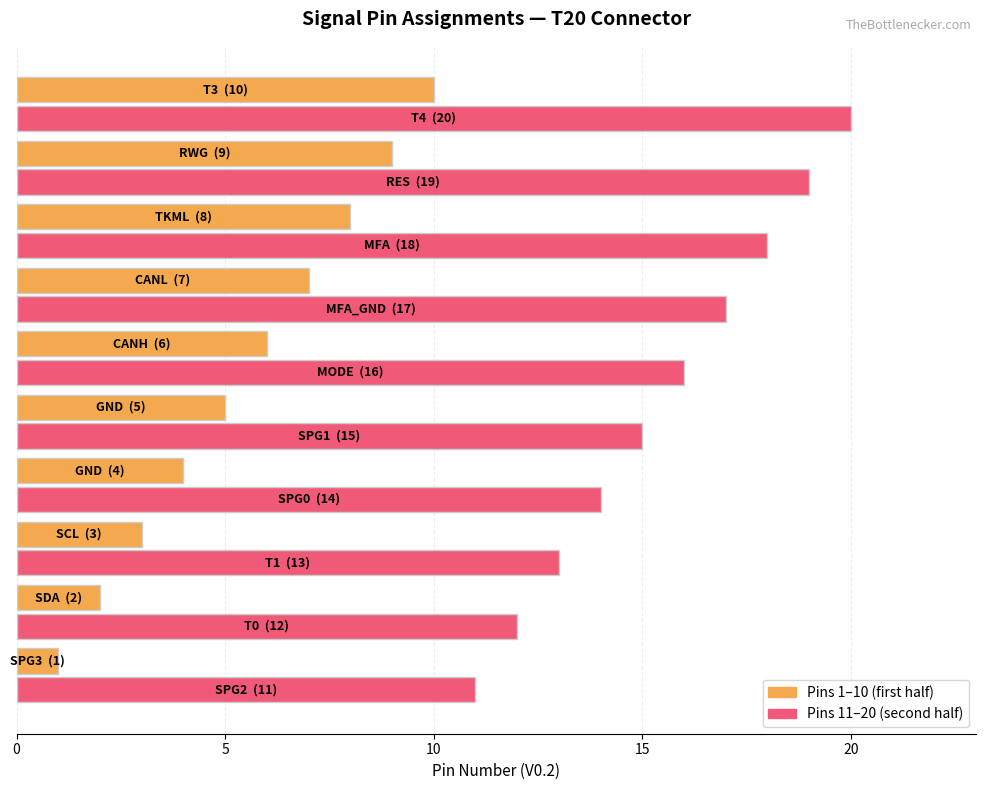

What is the difference between the maximum and minimum values in the Pins 1–10 (first half) series?

9